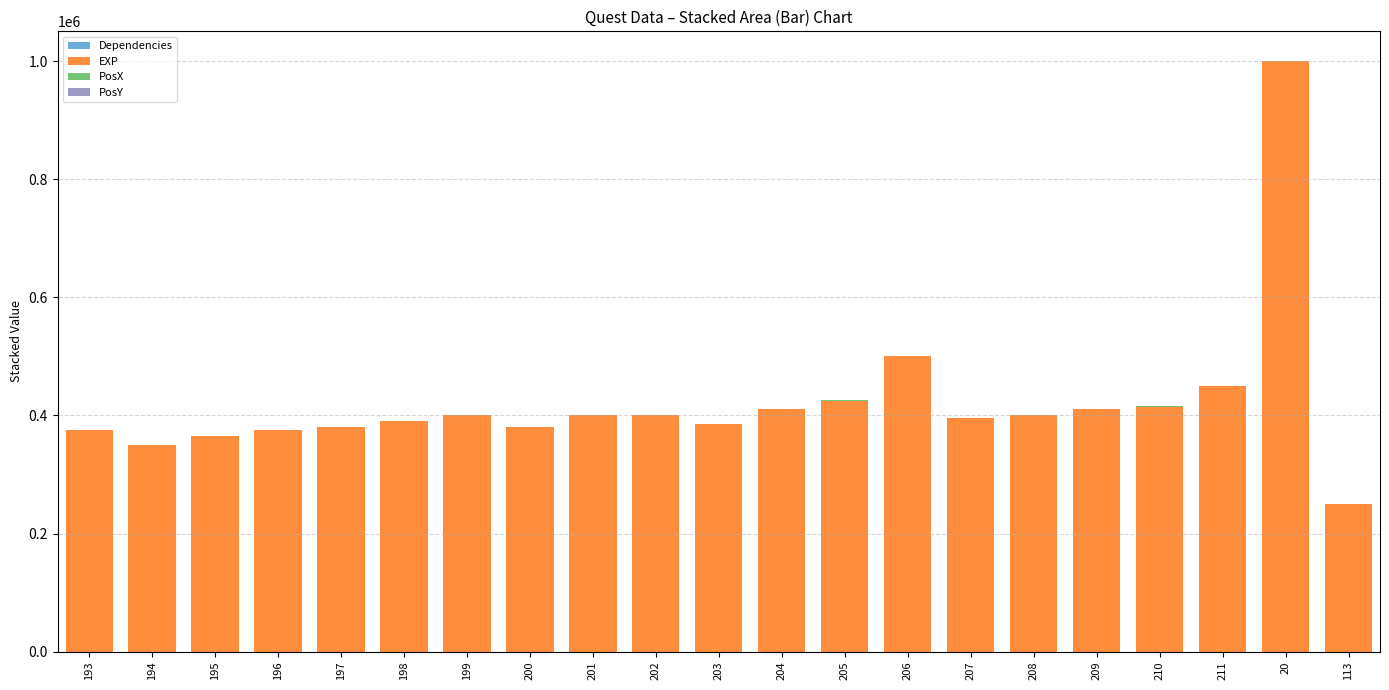

At which category is the sum across all series the highest?

20